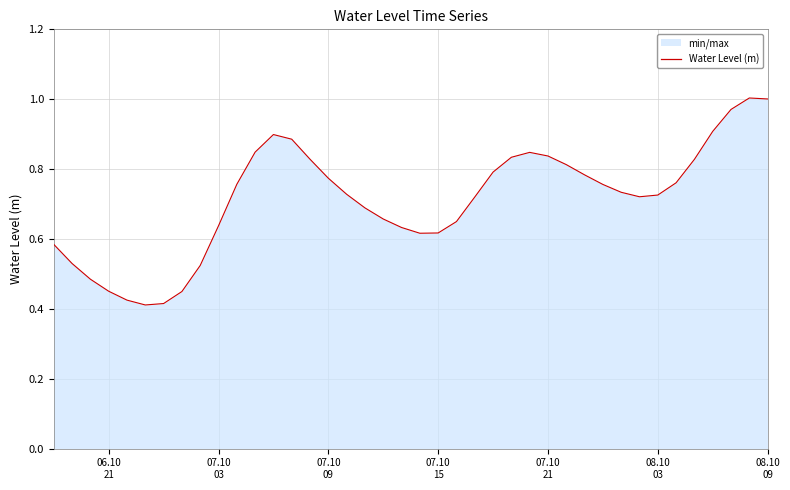

Does the chart have visible grid lines?

Yes